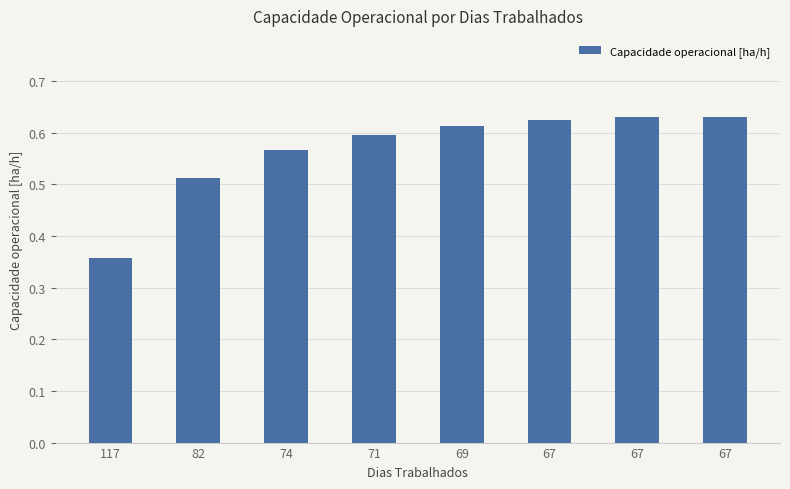

List the labels in order of value, smallest first.

117, 82, 74, 71, 69, 67, 67, 67